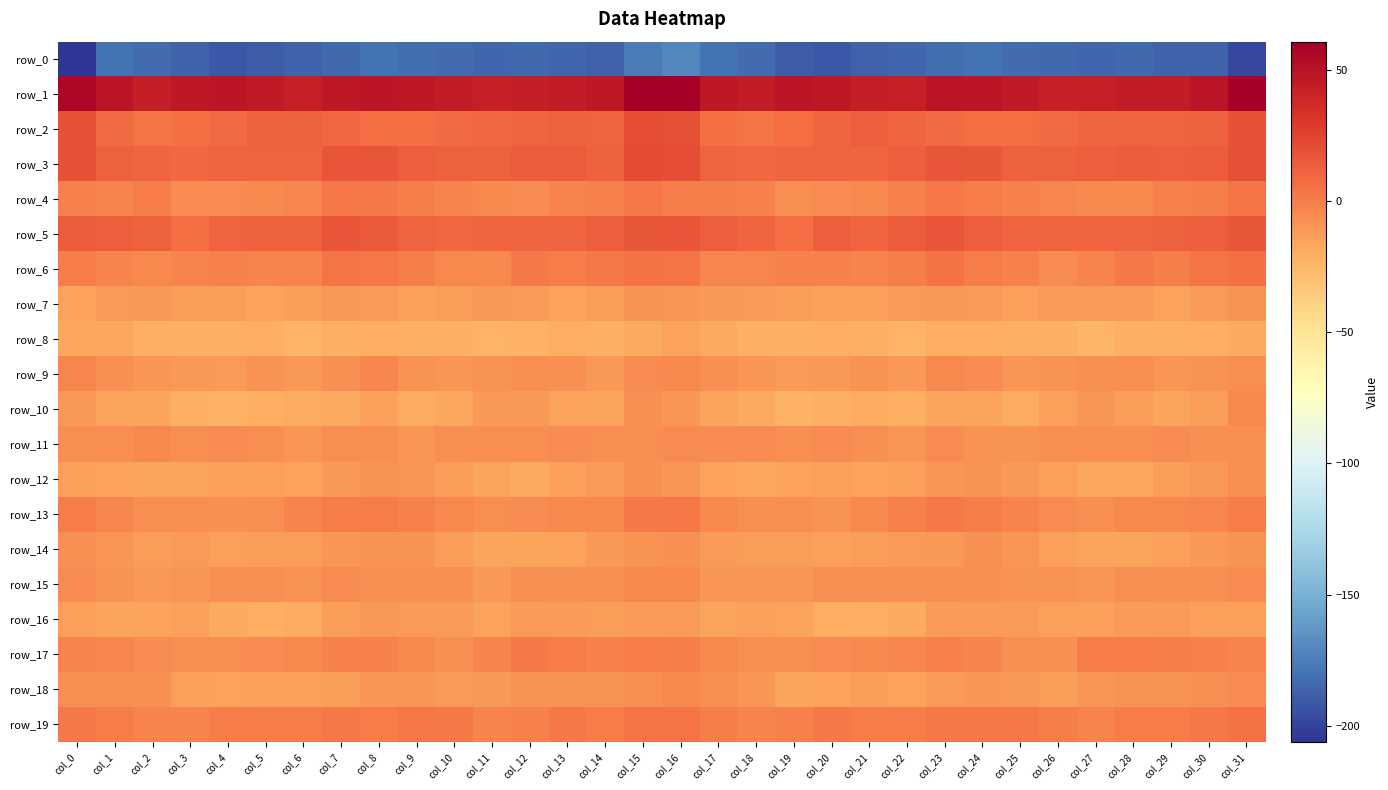

Which series changed the most between col_25 and col_30?

row_10